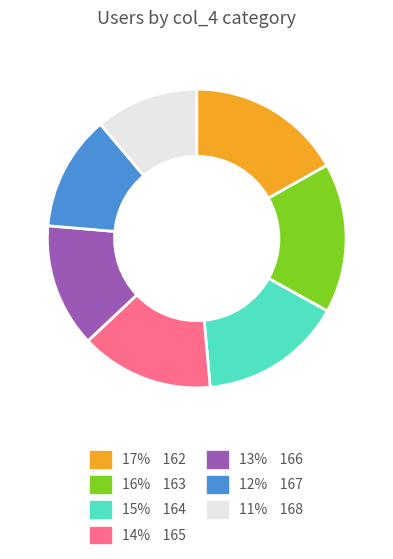

Is there a majority slice in this chart?

No